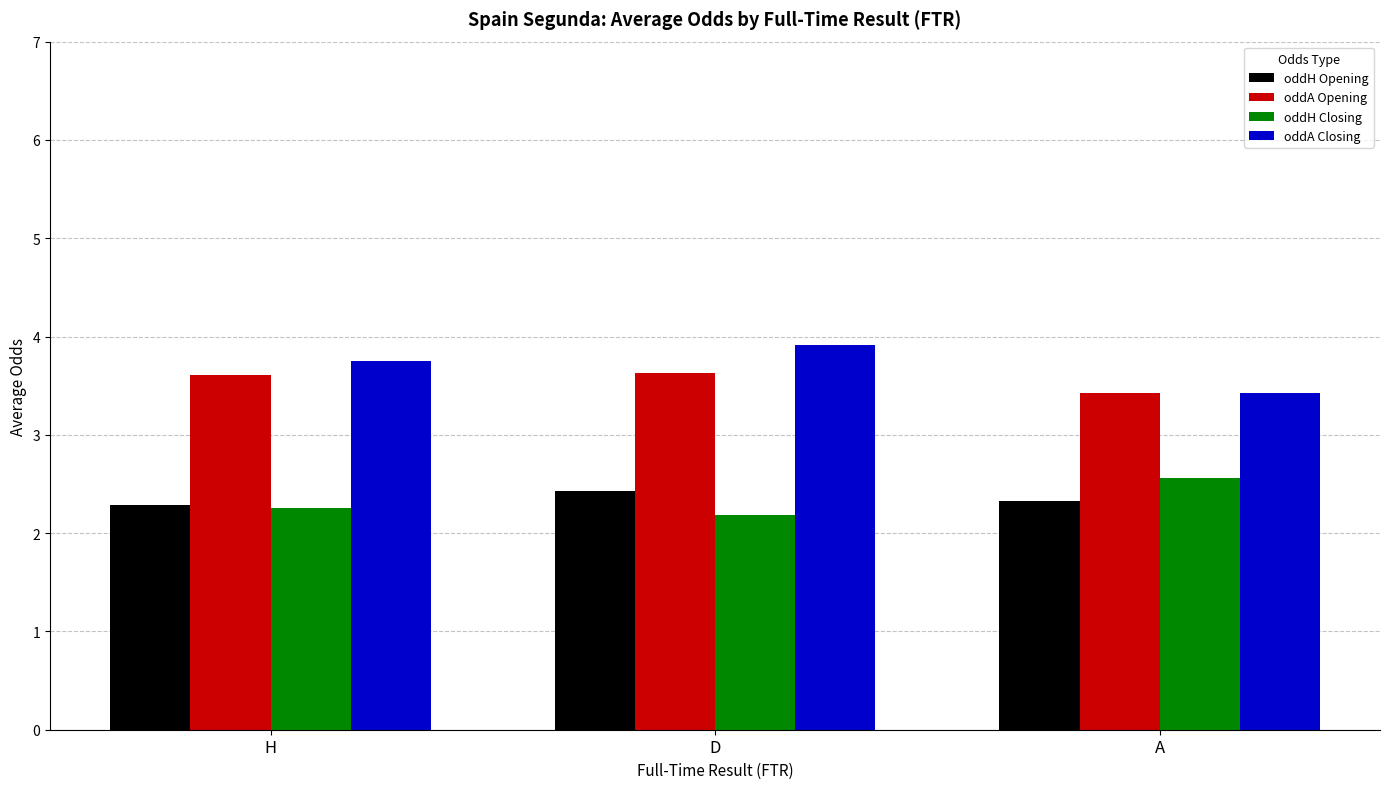

List the labels in order of oddH Closing value, smallest first.

D, H, A